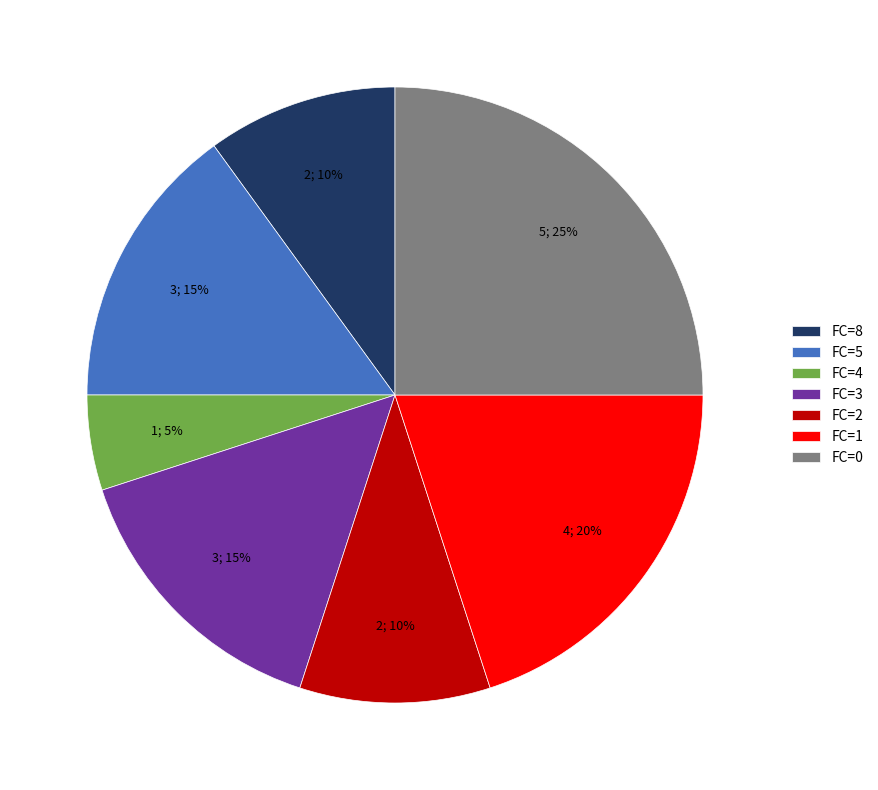

Approximately how many times larger is the value at FC=5 compared to FC=0?

0.6